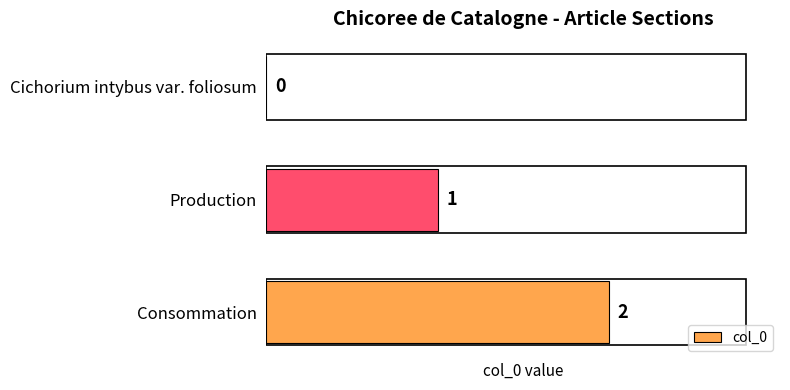

What is the sum of all values?

3